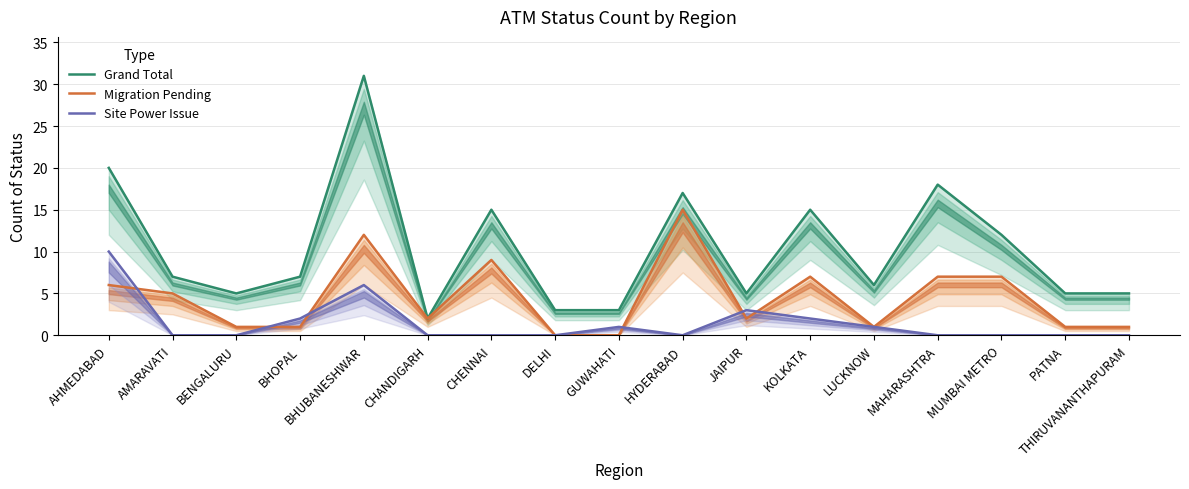

Rank the series by their average value, from lowest to highest.

Site Power Issue, Migration Pending, Grand Total